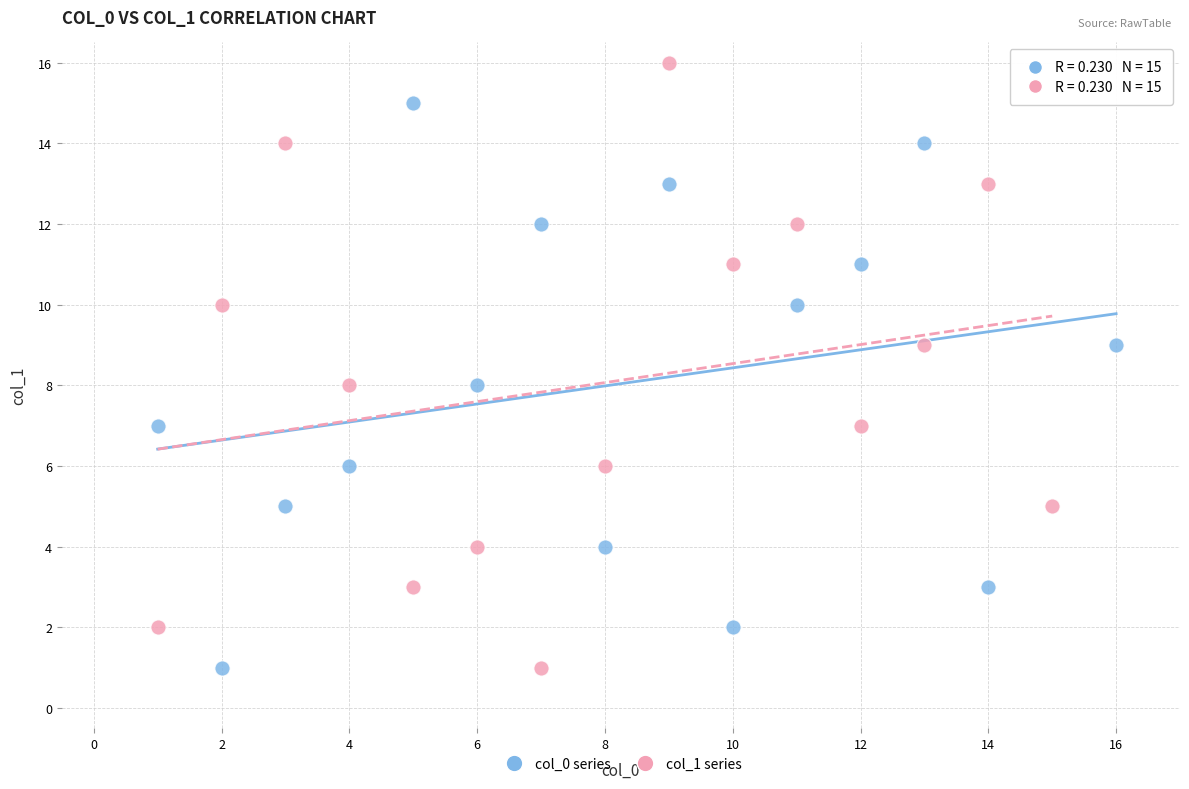

Which series contains the highest Y value?

col_1 series